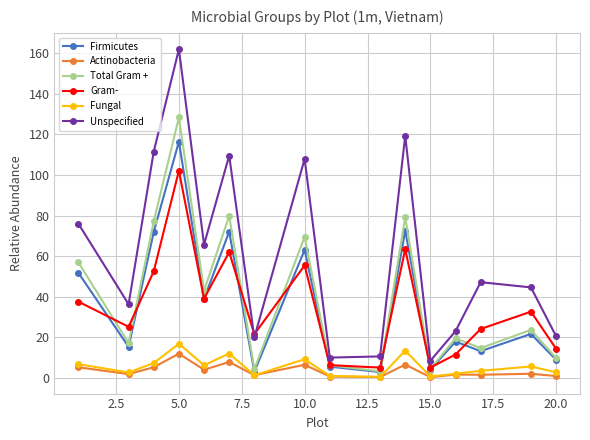

True or false: Firmicutes and Unspecified cross at least once.

False